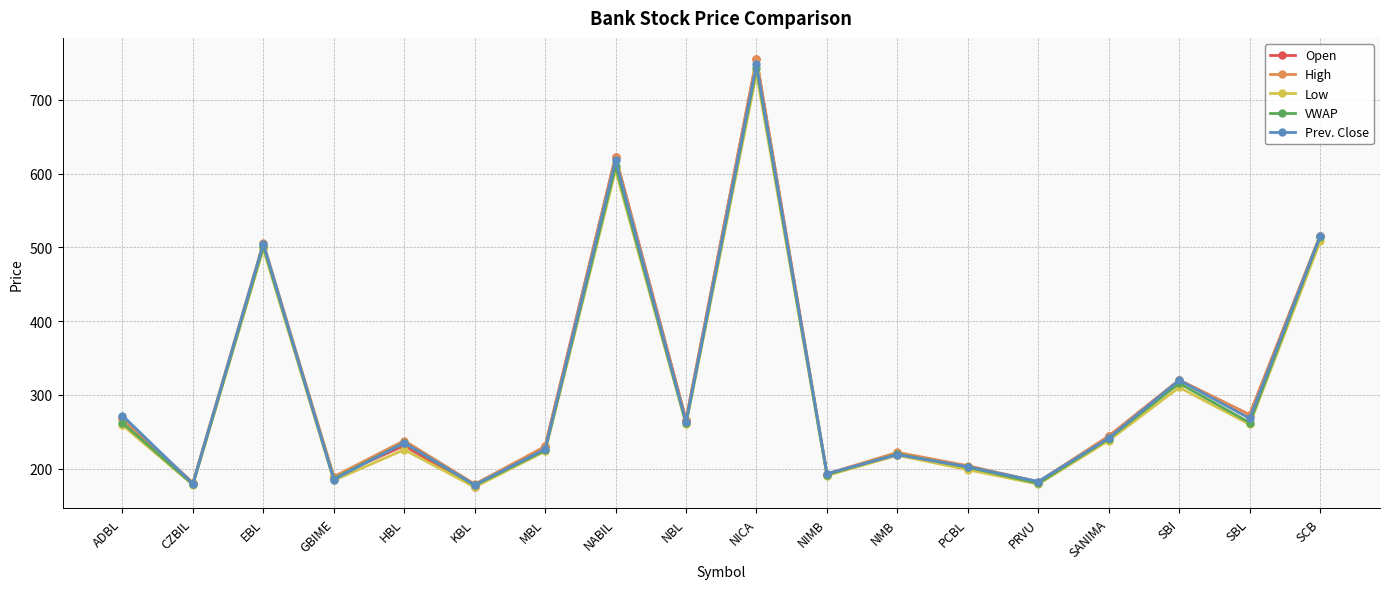

Which series has the largest range (max minus min)?

Open